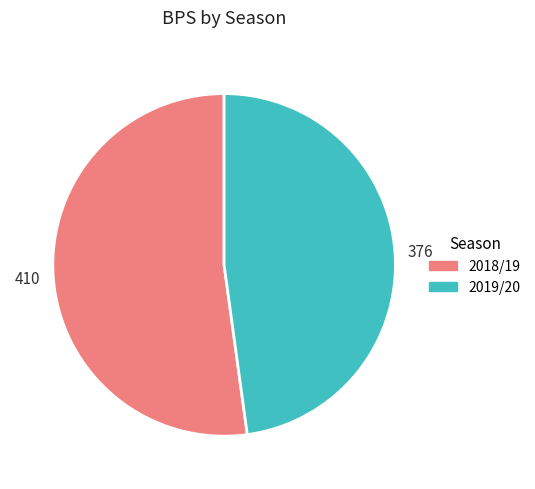

Do 2018/19 and 2019/20 together represent more than half of the pie?

Yes